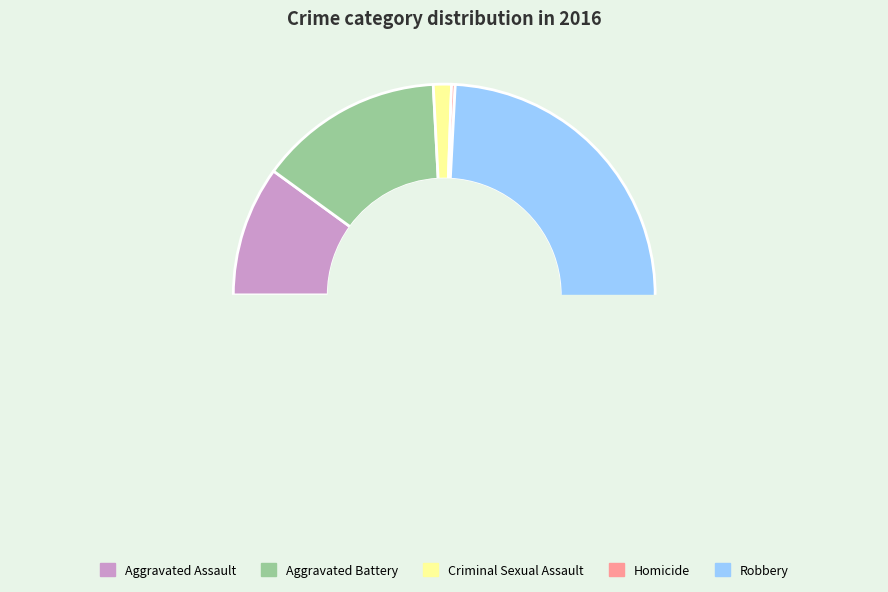

How many slices are in this pie chart?

5